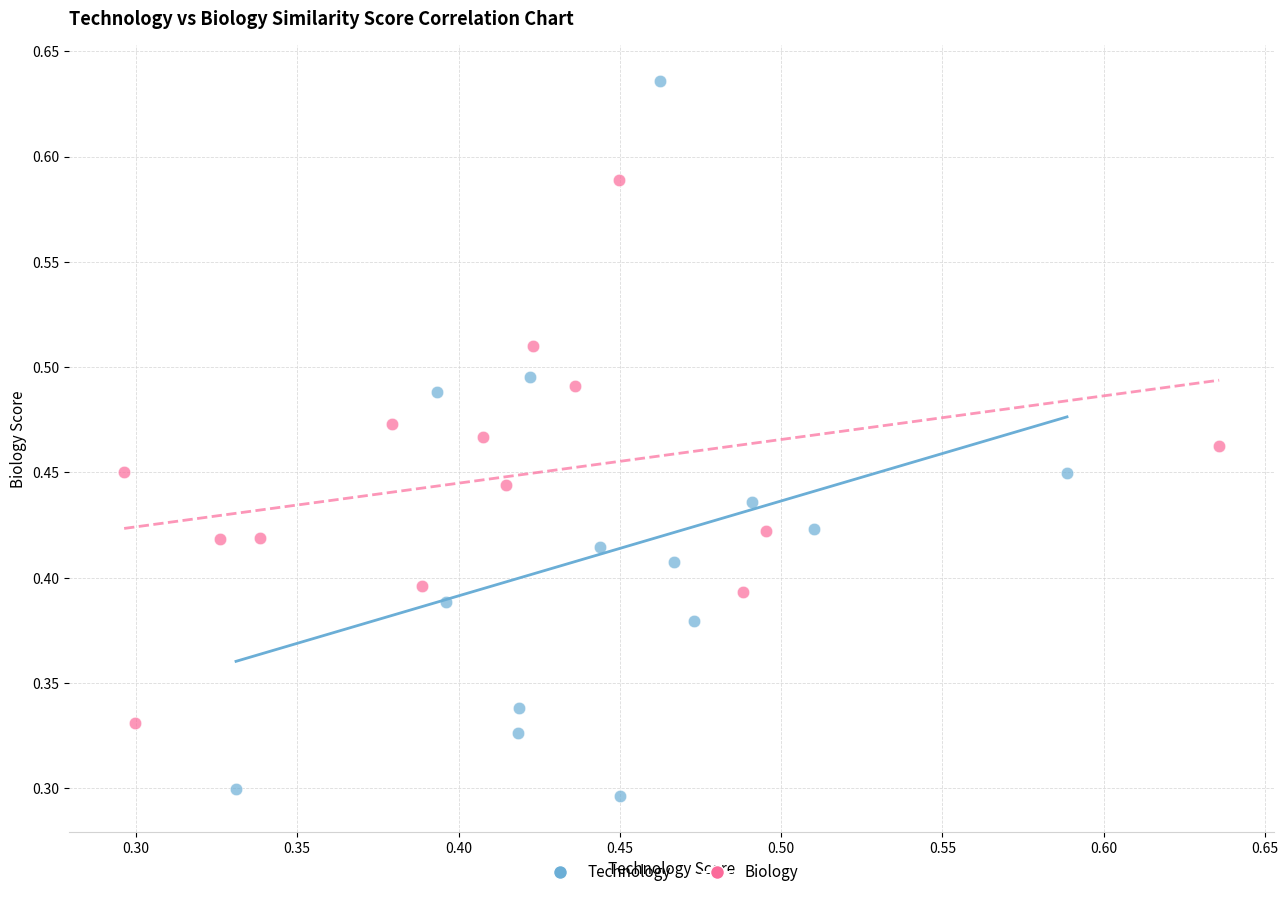

Which series reaches the maximum Y coordinate?

Technology